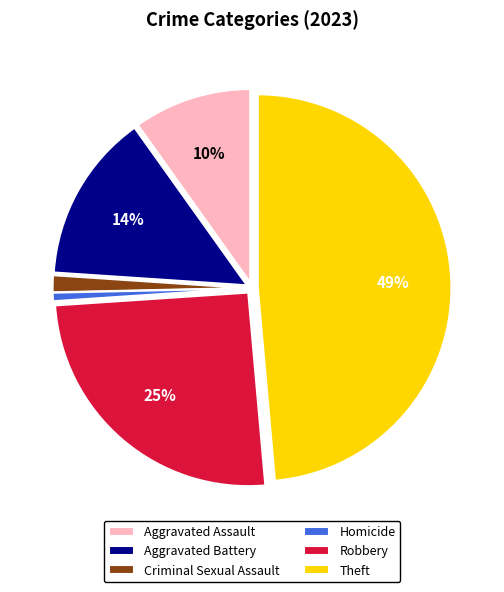

Count the number of slices in the pie.

6